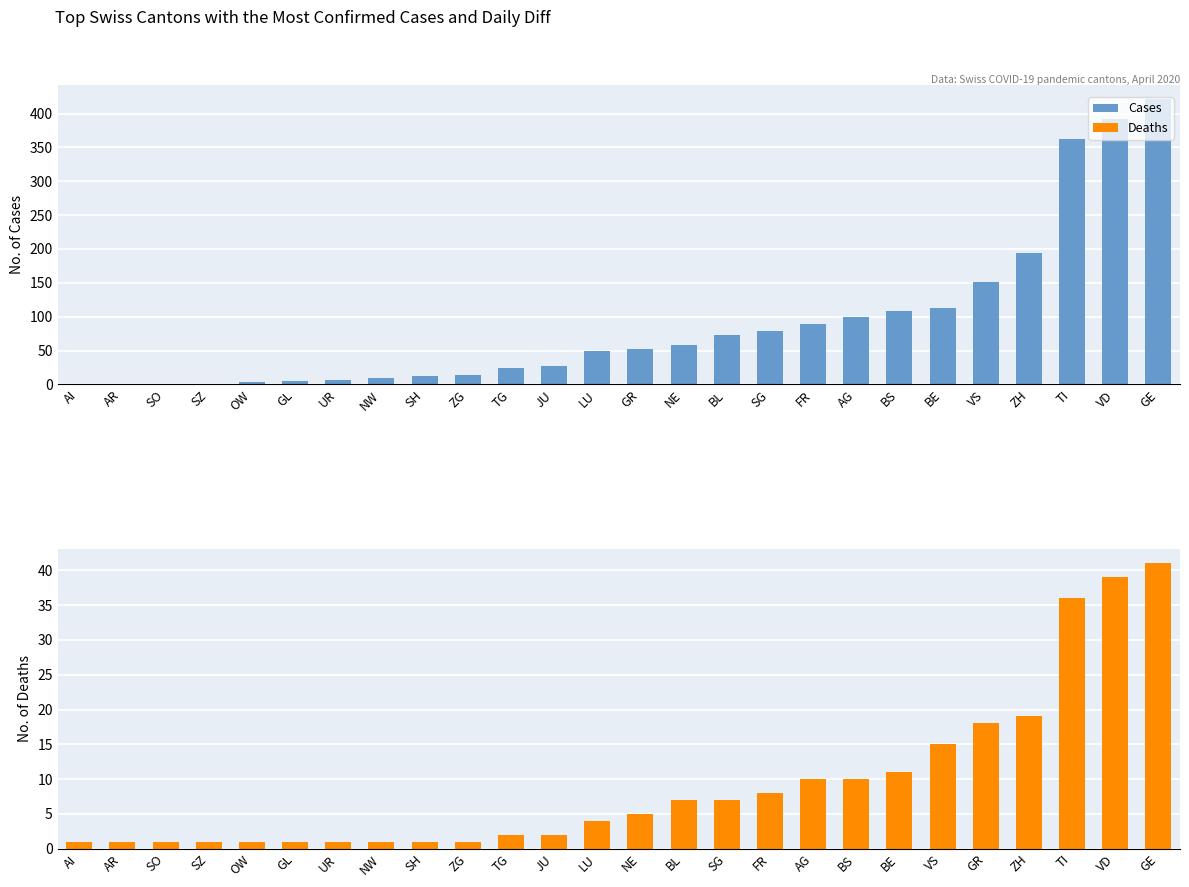

What is the difference between the maximum and minimum values in the Cases series?

421